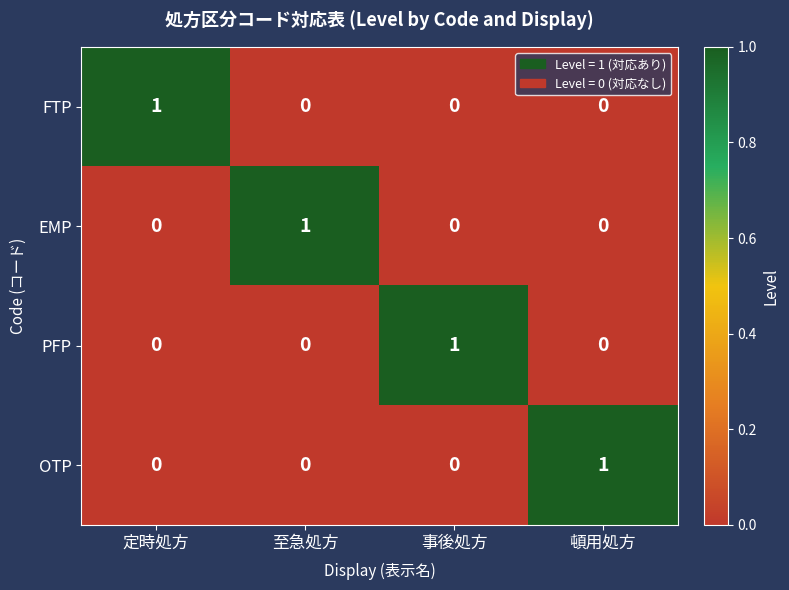

The OTP series shows -1 at 至急処方. True or false?

False